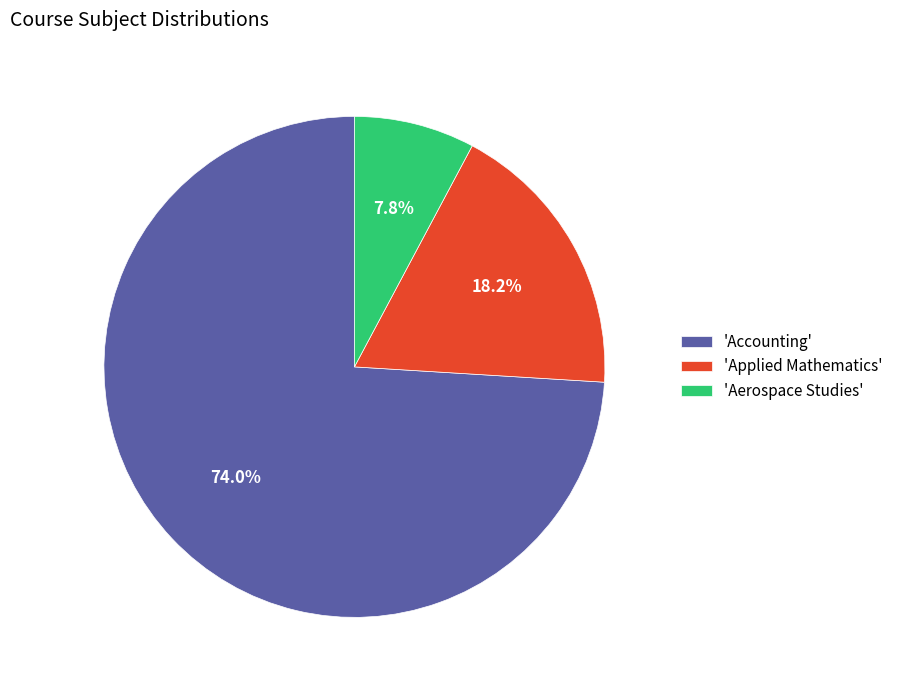

Which slice is the largest?

'Accounting'